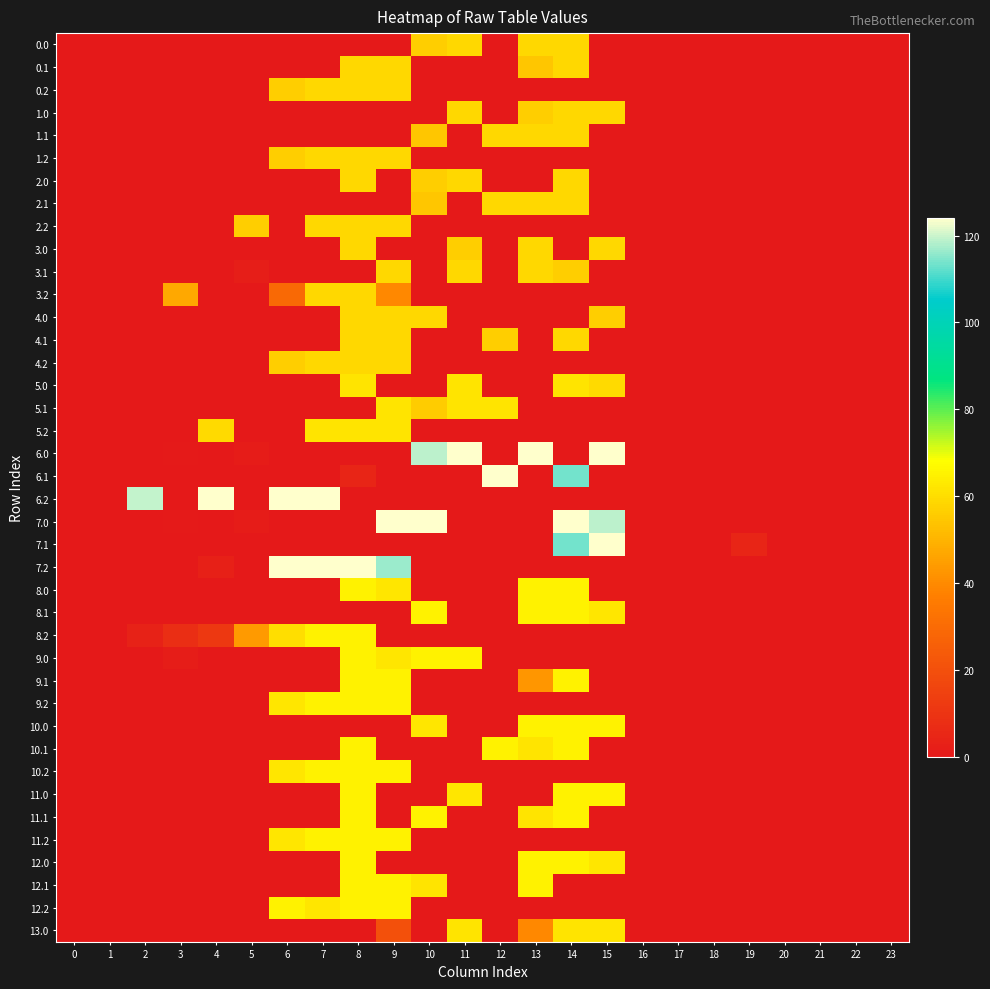

How many data points does each series have?

24